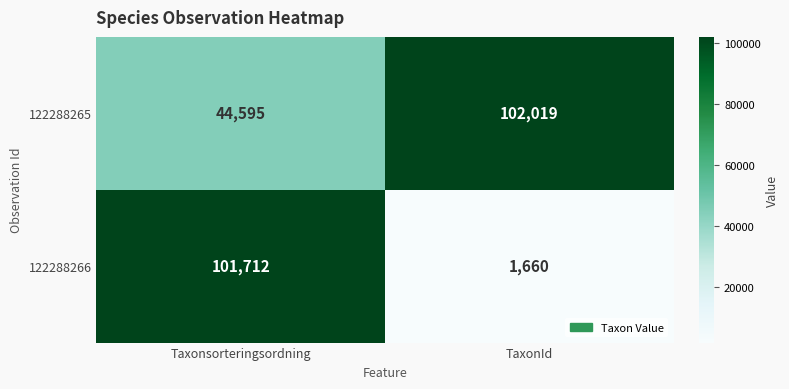

Which series changed the most between Taxonsorteringsordning and TaxonId?

122288266